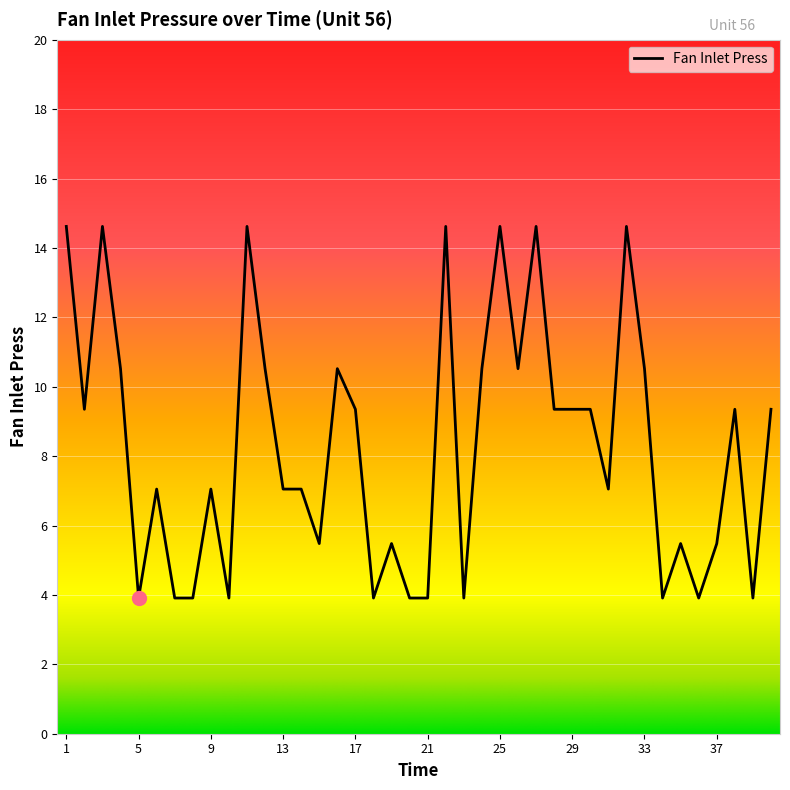

What is the maximum value shown in the chart?

14.6